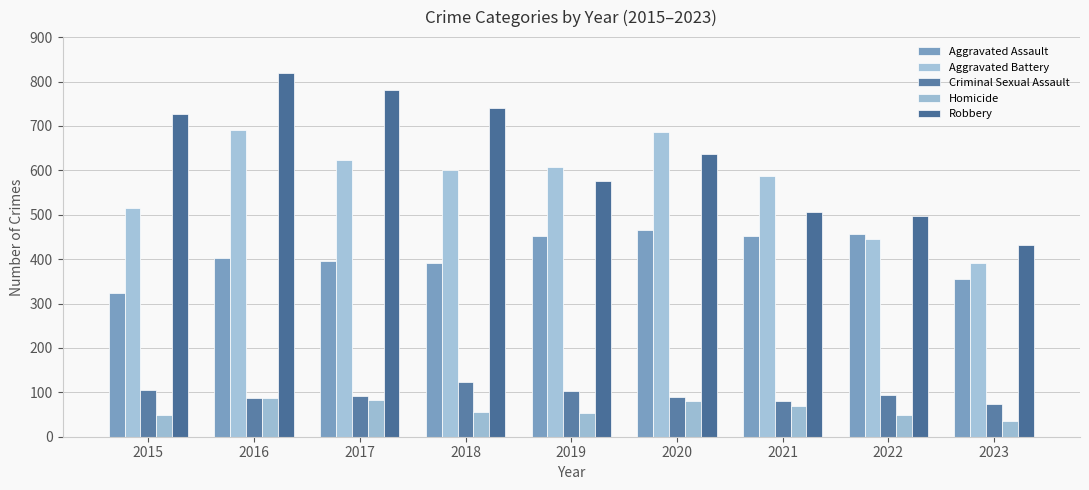

At which label does Aggravated Assault first exceed 402?

2019